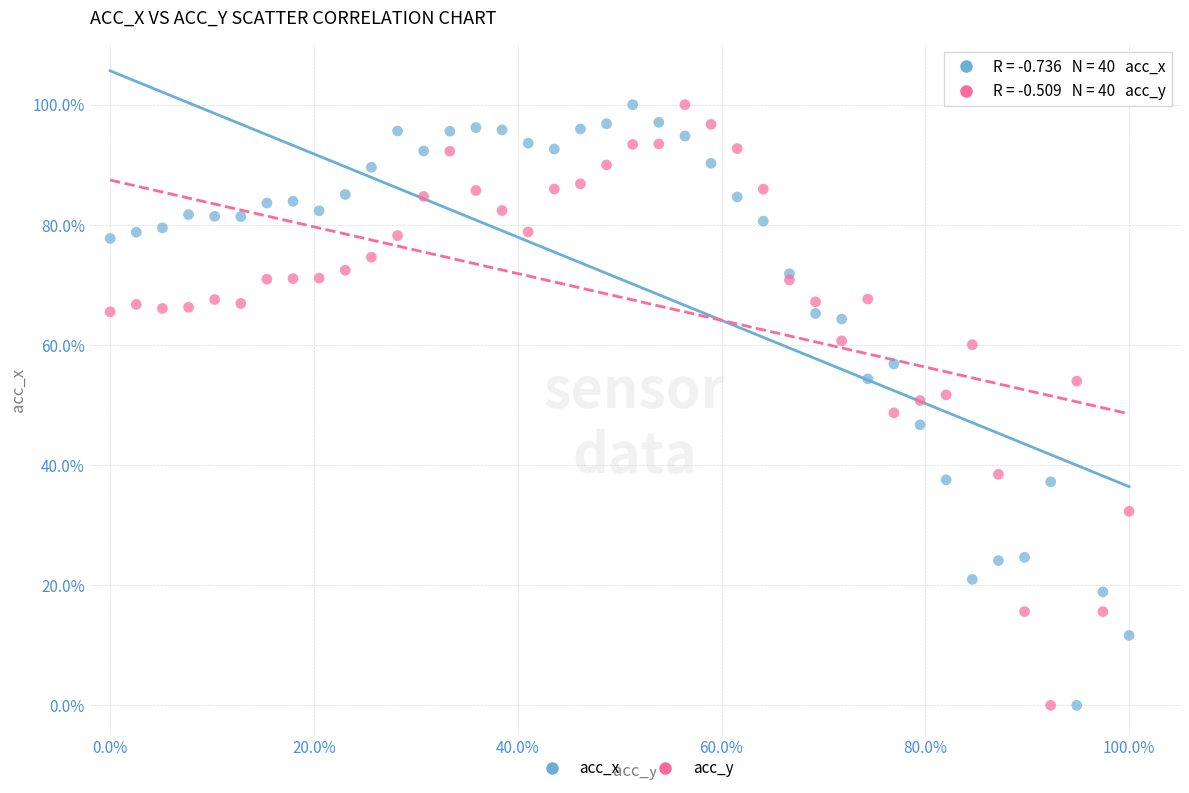

What are all the series names shown in the legend?

acc_x, acc_y